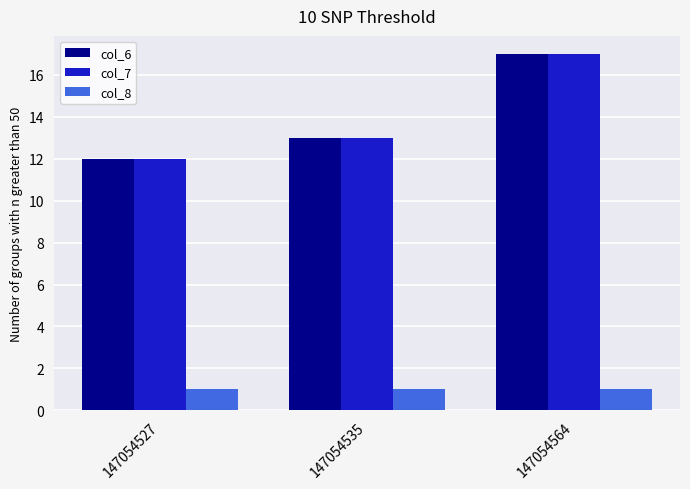

How many series are shown in this chart?

3